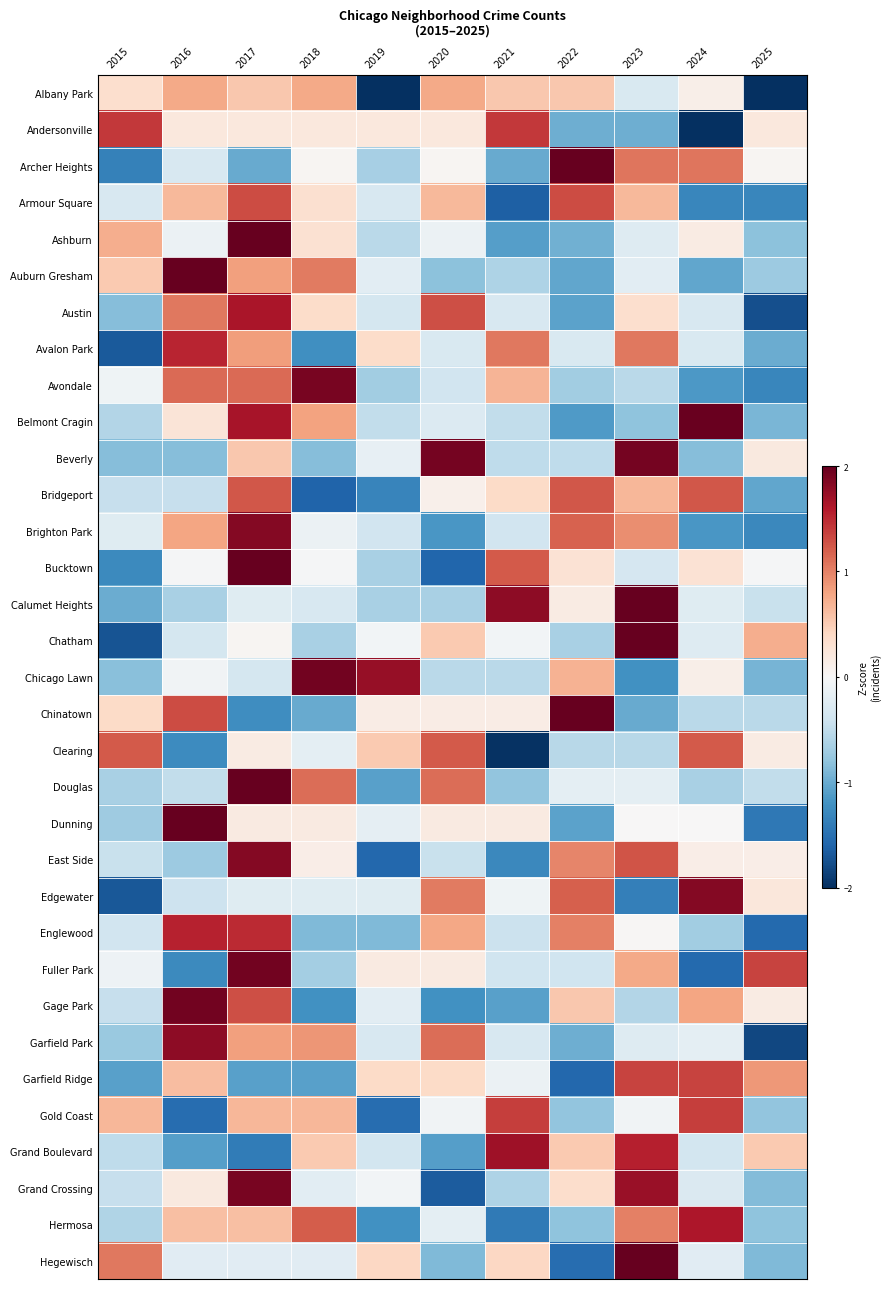

Reading left to right, transcribe all the data shown in this chart.

Albany Park: 2015=0.3	2016=0.8	2017=0.5	2018=0.8	2019=-2.0	2020=0.8	2021=0.5	2022=0.5	2023=-0.3	2024=0.1	2025=-2.0
Andersonville: 2015=1.4	2016=0.2	2017=0.2	2018=0.2	2019=0.2	2020=0.2	2021=1.4	2022=-1.0	2023=-1.0	2024=-2.2	2025=0.2
Archer Heights: 2015=-1.3	2016=-0.3	2017=-1.0	2018=0.0	2019=-0.7	2020=0.0	2021=-1.0	2022=2.1	2023=1.1	2024=1.1	2025=0.0
Armour Square: 2015=-0.3	2016=0.7	2017=1.3	2018=0.3	2019=-0.3	2020=0.7	2021=-1.6	2022=1.3	2023=0.7	2024=-1.3	2025=-1.3
Ashburn: 2015=0.7	2016=-0.1	2017=2.7	2018=0.3	2019=-0.5	2020=-0.1	2021=-1.1	2022=-1.0	2023=-0.3	2024=0.2	2025=-0.8
Auburn Gresham: 2015=0.5	2016=2.3	2017=0.8	2018=1.0	2019=-0.2	2020=-0.8	2021=-0.6	2022=-1.0	2023=-0.2	2024=-1.0	2025=-0.7
Austin: 2015=-0.9	2016=1.1	2017=1.6	2018=0.4	2019=-0.4	2020=1.3	2021=-0.3	2022=-1.1	2023=0.3	2024=-0.3	2025=-1.8
Avalon Park: 2015=-1.7	2016=1.5	2017=0.8	2018=-1.2	2019=0.4	2020=-0.3	2021=1.1	2022=-0.3	2023=1.1	2024=-0.3	2025=-1.0
Avondale: 2015=-0.1	2016=1.1	2017=1.1	2018=1.9	2019=-0.7	2020=-0.4	2021=0.7	2022=-0.7	2023=-0.5	2024=-1.1	2025=-1.3
Belmont Cragin: 2015=-0.6	2016=0.3	2017=1.7	2018=0.8	2019=-0.5	2020=-0.3	2021=-0.5	2022=-1.1	2023=-0.8	2024=2.0	2025=-0.9
Beverly: 2015=-0.8	2016=-0.8	2017=0.5	2018=-0.8	2019=-0.2	2020=1.9	2021=-0.5	2022=-0.5	2023=1.9	2024=-0.8	2025=0.2
Bridgeport: 2015=-0.5	2016=-0.5	2017=1.2	2018=-1.6	2019=-1.3	2020=0.1	2021=0.4	2022=1.2	2023=0.7	2024=1.2	2025=-1.0
Brighton Park: 2015=-0.2	2016=0.8	2017=1.8	2018=-0.1	2019=-0.4	2020=-1.2	2021=-0.4	2022=1.2	2023=0.9	2024=-1.2	2025=-1.3
Bucktown: 2015=-1.3	2016=-0.0	2017=2.2	2018=-0.0	2019=-0.7	2020=-1.6	2021=1.2	2022=0.3	2023=-0.3	2024=0.3	2025=-0.0
Calumet Heights: 2015=-1.0	2016=-0.7	2017=-0.2	2018=-0.3	2019=-0.7	2020=-0.7	2021=1.8	2022=0.2	2023=2.3	2024=-0.2	2025=-0.4
Chatham: 2015=-1.7	2016=-0.4	2017=0.0	2018=-0.7	2019=-0.1	2020=0.5	2021=-0.1	2022=-0.7	2023=2.5	2024=-0.3	2025=0.7
Chicago Lawn: 2015=-0.8	2016=-0.1	2017=-0.4	2018=1.9	2019=1.7	2020=-0.5	2021=-0.5	2022=0.7	2023=-1.2	2024=0.1	2025=-0.9
Chinatown: 2015=0.4	2016=1.3	2017=-1.2	2018=-1.0	2019=0.1	2020=0.1	2021=0.1	2022=2.2	2023=-1.0	2024=-0.5	2025=-0.5
Clearing: 2015=1.2	2016=-1.3	2017=0.2	2018=-0.2	2019=0.5	2020=1.2	2021=-2.0	2022=-0.6	2023=-0.6	2024=1.2	2025=0.2
Douglas: 2015=-0.6	2016=-0.5	2017=2.3	2018=1.1	2019=-1.1	2020=1.1	2021=-0.8	2022=-0.2	2023=-0.2	2024=-0.6	2025=-0.5
Dunning: 2015=-0.7	2016=2.7	2017=0.2	2018=0.2	2019=-0.2	2020=0.2	2021=0.2	2022=-1.1	2023=0.0	2024=0.0	2025=-1.4
East Side: 2015=-0.4	2016=-0.7	2017=1.8	2018=0.1	2019=-1.6	2020=-0.4	2021=-1.3	2022=1.0	2023=1.3	2024=0.1	2025=0.1
Edgewater: 2015=-1.7	2016=-0.4	2017=-0.2	2018=-0.2	2019=-0.2	2020=1.0	2021=-0.1	2022=1.2	2023=-1.4	2024=1.8	2025=0.2
Englewood: 2015=-0.4	2016=1.5	2017=1.5	2018=-0.9	2019=-0.9	2020=0.8	2021=-0.4	2022=1.0	2023=0.0	2024=-0.7	2025=-1.6
Fuller Park: 2015=-0.1	2016=-1.3	2017=1.9	2018=-0.7	2019=0.2	2020=0.2	2021=-0.4	2022=-0.4	2023=0.8	2024=-1.6	2025=1.3
Gage Park: 2015=-0.5	2016=1.9	2017=1.3	2018=-1.2	2019=-0.2	2020=-1.2	2021=-1.1	2022=0.5	2023=-0.6	2024=0.8	2025=0.2
Garfield Park: 2015=-0.7	2016=1.8	2017=0.8	2018=0.9	2019=-0.3	2020=1.1	2021=-0.3	2022=-1.0	2023=-0.3	2024=-0.2	2025=-1.8
Garfield Ridge: 2015=-1.1	2016=0.6	2017=-1.1	2018=-1.1	2019=0.4	2020=0.4	2021=-0.1	2022=-1.6	2023=1.3	2024=1.3	2025=0.9
Gold Coast: 2015=0.7	2016=-1.5	2017=0.7	2018=0.7	2019=-1.5	2020=-0.1	2021=1.4	2022=-0.8	2023=-0.1	2024=1.4	2025=-0.8
Grand Boulevard: 2015=-0.5	2016=-1.1	2017=-1.4	2018=0.5	2019=-0.4	2020=-1.1	2021=1.7	2022=0.5	2023=1.6	2024=-0.4	2025=0.5
Grand Crossing: 2015=-0.5	2016=0.2	2017=1.9	2018=-0.2	2019=-0.1	2020=-1.7	2021=-0.6	2022=0.4	2023=1.7	2024=-0.3	2025=-0.9
Hermosa: 2015=-0.6	2016=0.6	2017=0.6	2018=1.2	2019=-1.2	2020=-0.2	2021=-1.4	2022=-0.8	2023=1.0	2024=1.6	2025=-0.8
Hegewisch: 2015=1.1	2016=-0.2	2017=-0.2	2018=-0.2	2019=0.4	2020=-0.9	2021=0.4	2022=-1.5	2023=2.3	2024=-0.2	2025=-0.9